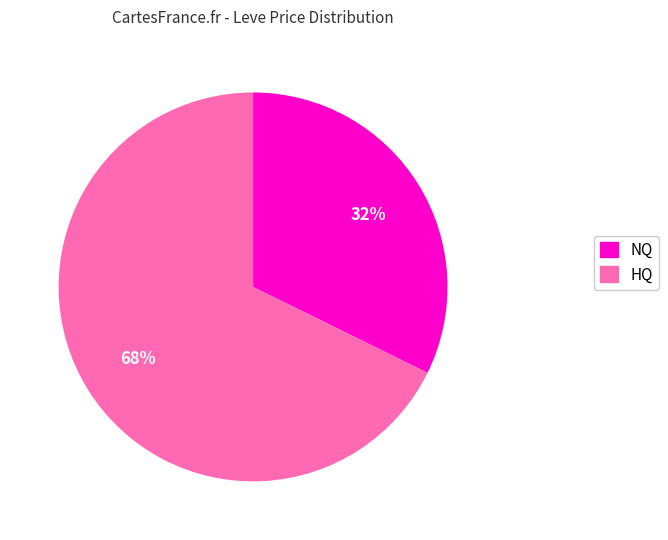

To the nearest percent, what is the average slice percentage?

50%